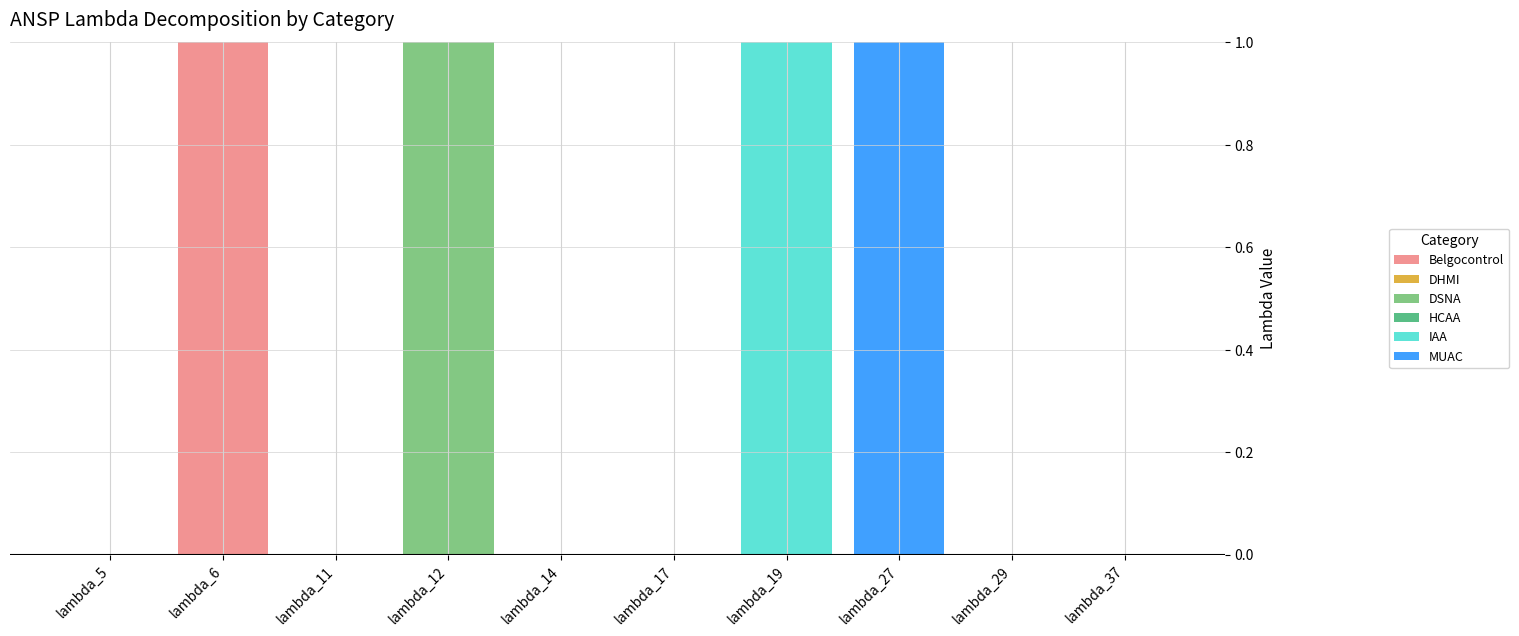

Does the chart contain stacked bars?

Yes